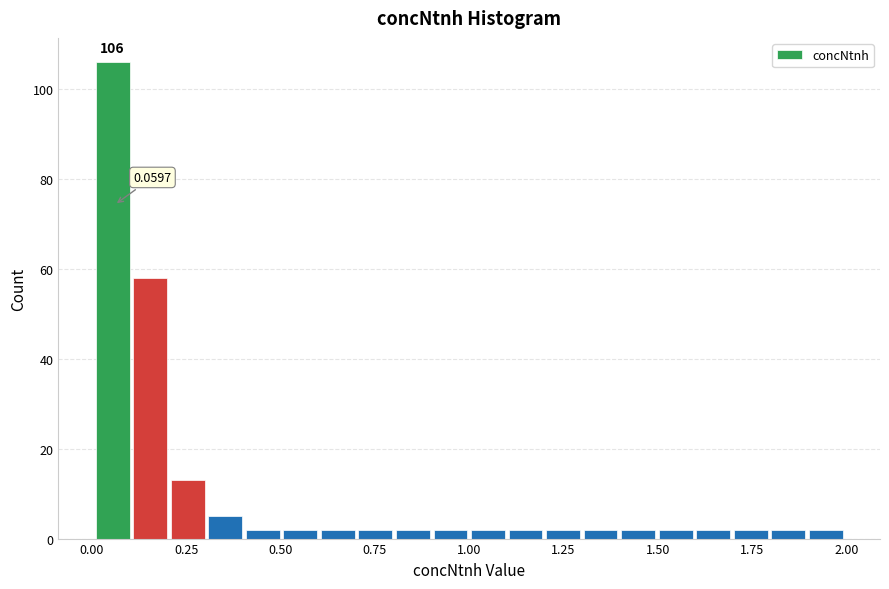

Around what value on the x-axis is the tallest bar? Give the approximate position of its centre, as read against the axis.

0.05